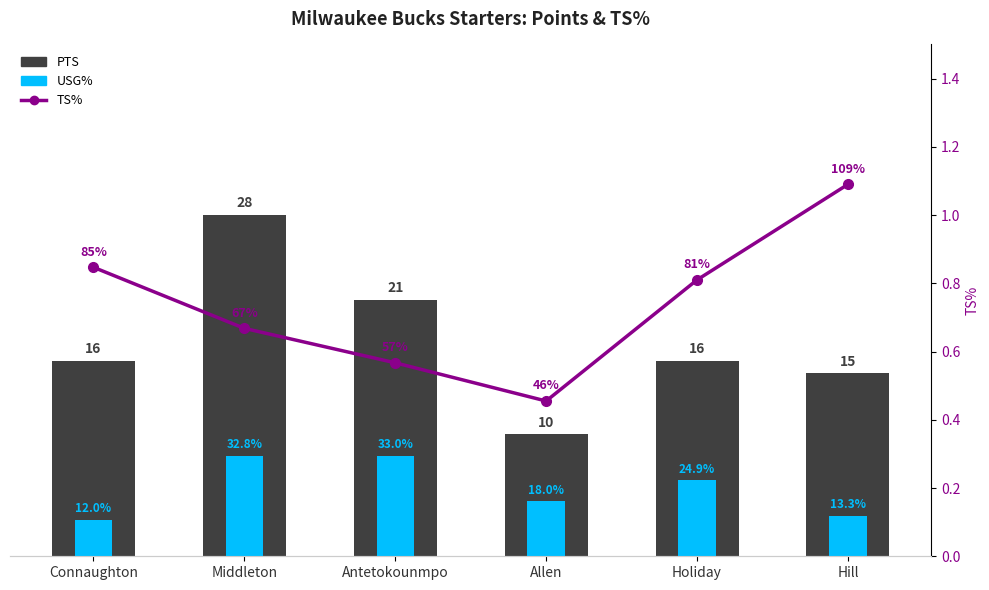

What is the label of the 6th bar from the left?

Hill